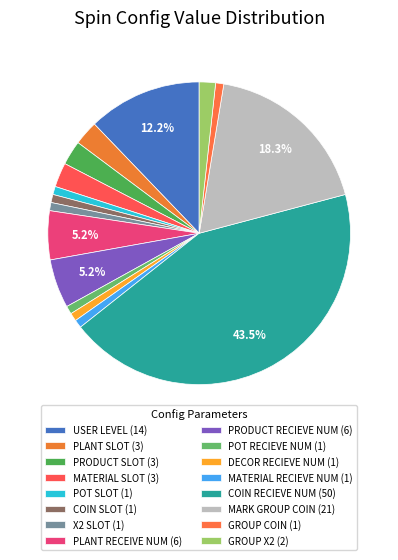

How many segments does this pie chart have?

16